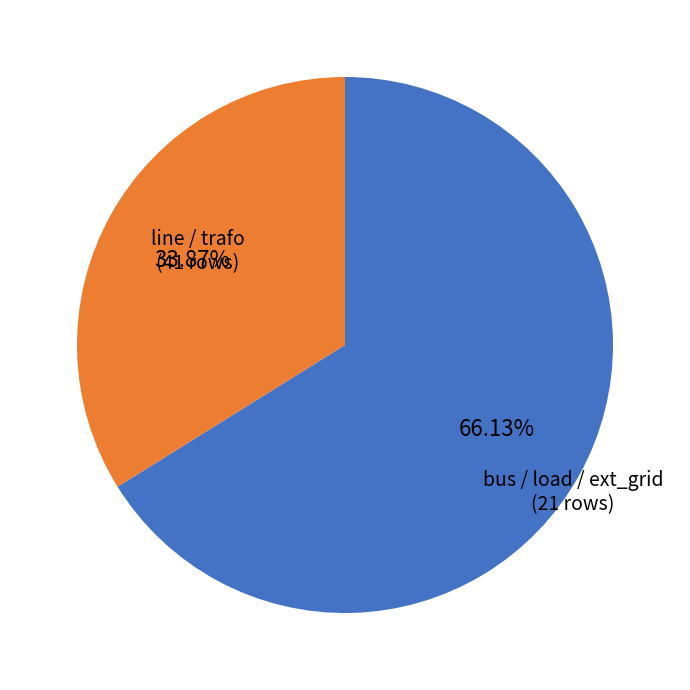

How many slices are in this pie chart?

2